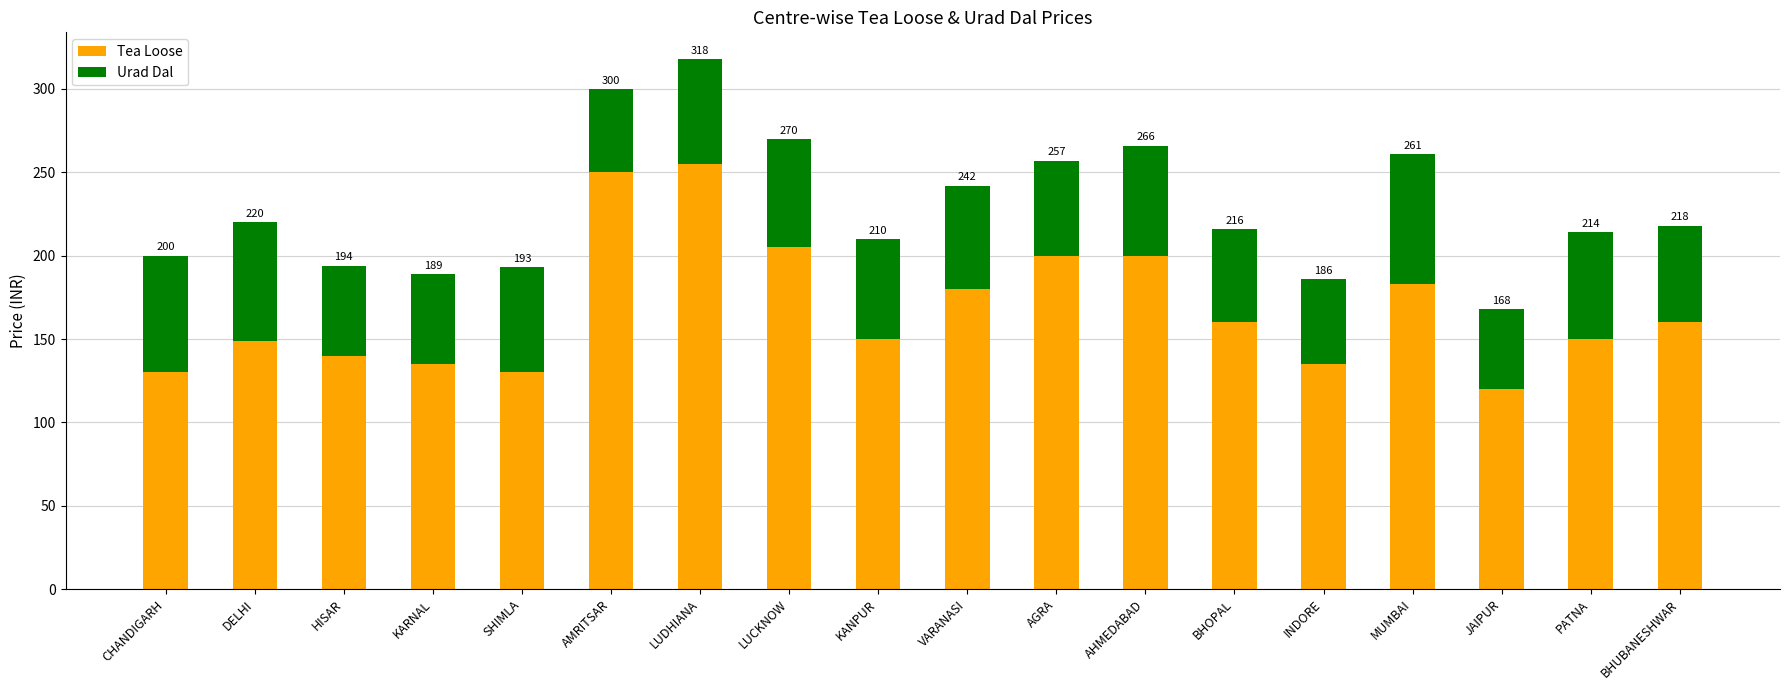

Does the chart contain stacked bars?

Yes